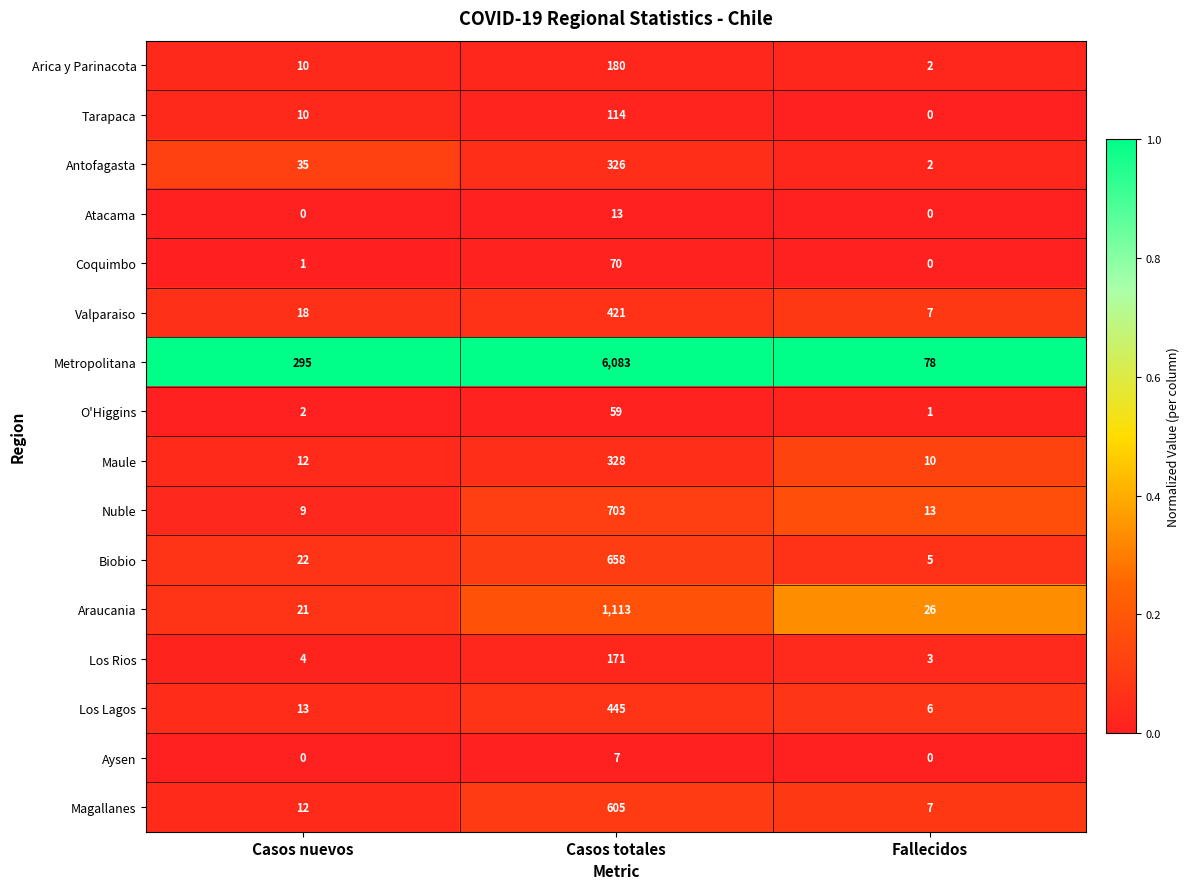

Rank the series by their maximum value, from lowest to highest.

Aysen, Atacama, O'Higgins, Coquimbo, Tarapaca, Los Rios, Arica y Parinacota, Antofagasta, Maule, Valparaiso, Los Lagos, Magallanes, Biobio, Nuble, Araucania, Metropolitana